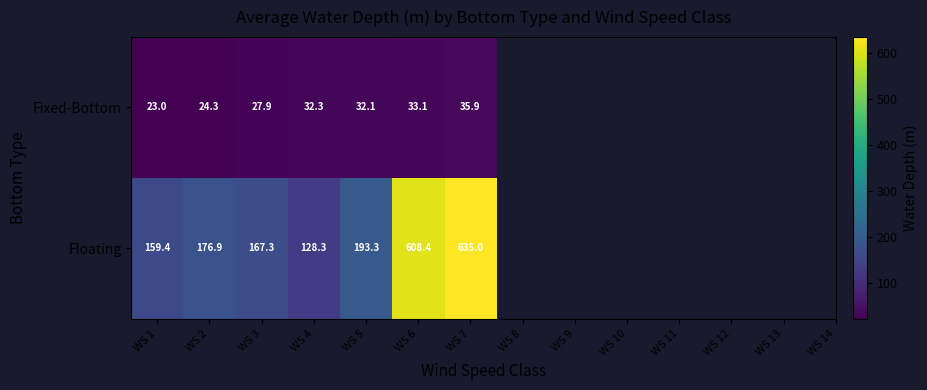

The value of Fixed-Bottom at WS 3 is 27.9. True or false?

True